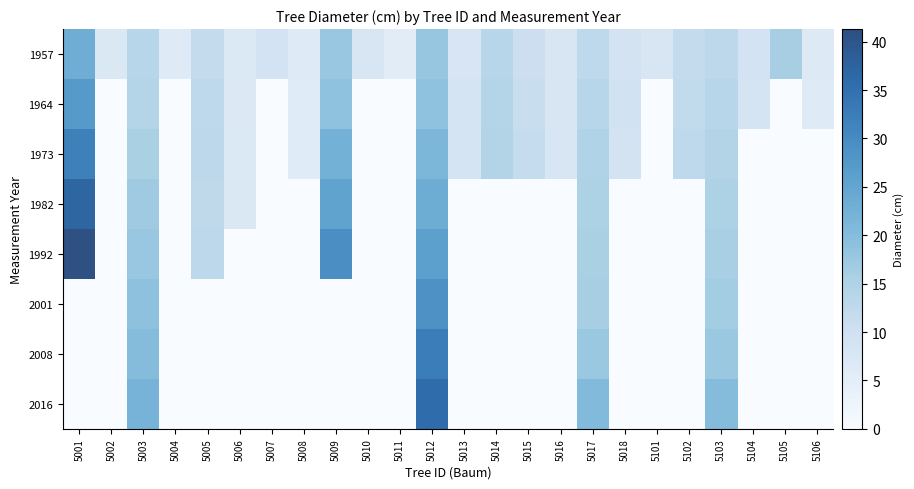

Between 5104 and 5106, which series saw the biggest shift?

1957